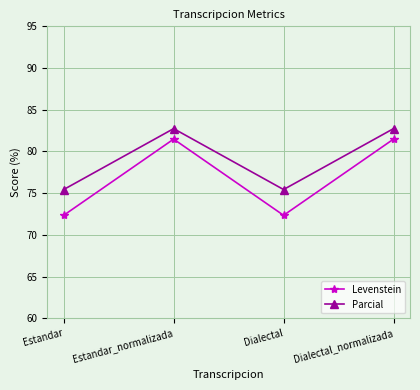

Which series has the widest spread of values?

Levenstein